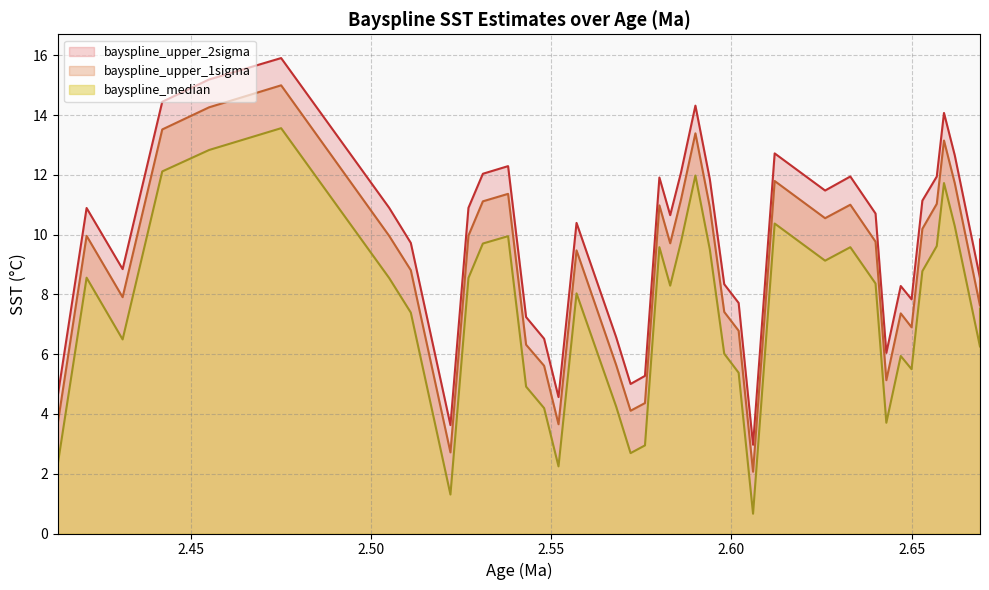

Reading left to right, list all the values displayed in this chart.

bayspline_median: 2.3	8.6	6.5	12.1	12.8	13.6	8.5	7.4	1.3	8.5	9.7	9.9	4.9	4.2	2.2	8.0	4.2	2.7	2.9	9.6	8.3	9.8	12.0	9.5	6.0	5.4	0.7	10.4	9.1	9.6	8.4	3.7	5.9	5.5	8.8	9.6	11.7	10.3	6.2	7.5
bayspline_upper_1sigma: 3.7	10.0	7.9	13.5	14.3	15.0	10.0	8.8	2.7	10.0	11.1	11.4	6.3	5.6	3.7	9.5	5.6	4.1	4.4	11.0	9.7	11.2	13.4	10.9	7.4	6.8	2.1	11.8	10.5	11.0	9.8	5.1	7.4	6.9	10.2	11.0	13.1	11.7	7.6	8.9
bayspline_upper_2sigma: 4.6	10.9	8.8	14.4	15.2	15.9	10.9	9.7	3.6	10.9	12.0	12.3	7.2	6.5	4.6	10.4	6.6	5.0	5.3	11.9	10.7	12.1	14.3	11.9	8.3	7.7	3.0	12.7	11.5	11.9	10.7	6.0	8.3	7.8	11.1	11.9	14.1	12.7	8.5	9.8